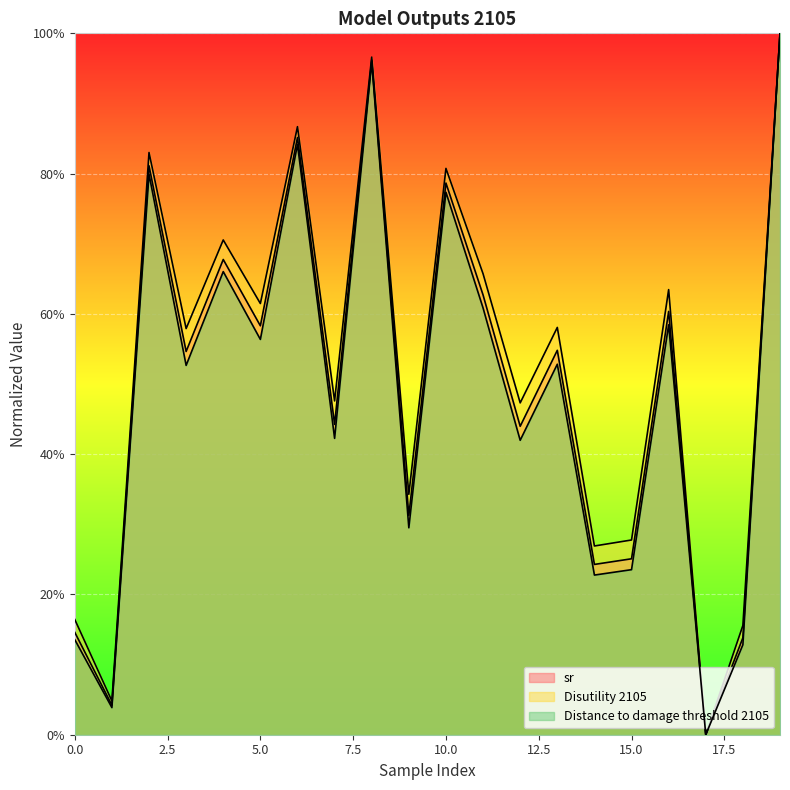

The Distance to damage threshold 2105 series shows 42.3 at 7. True or false?

True